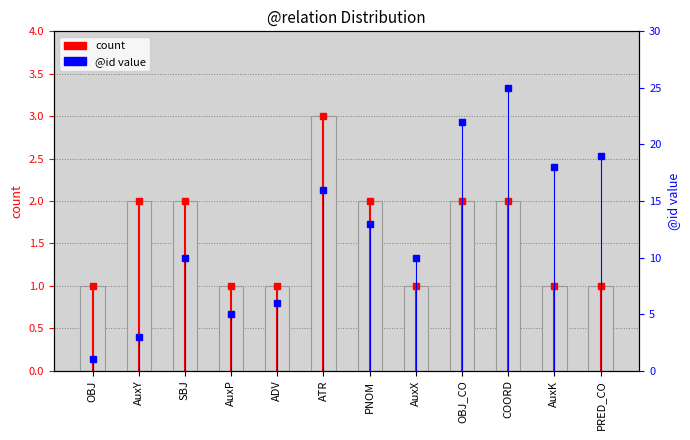

Which label corresponds to the smallest value in the chart?

OBJ